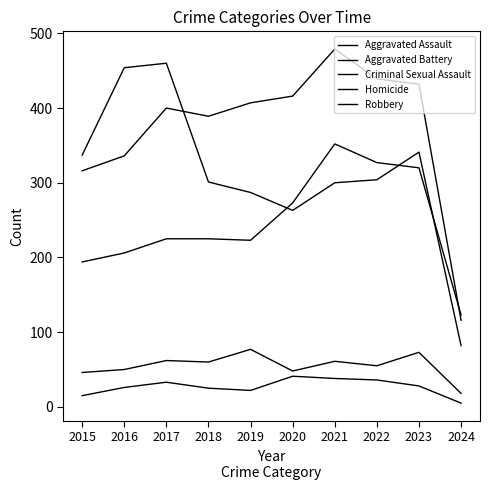

Is this an area chart (filled region under the line)?

No